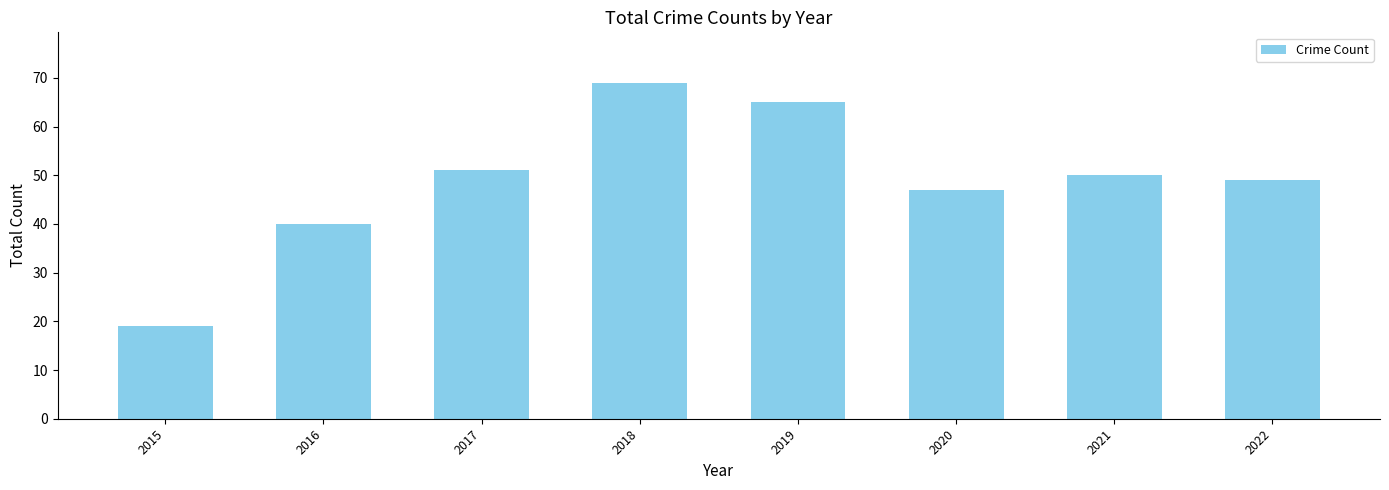

Reading left to right, what are all the values shown in this chart?

2015=19	2016=40	2017=51	2018=69	2019=65	2020=47	2021=50	2022=49